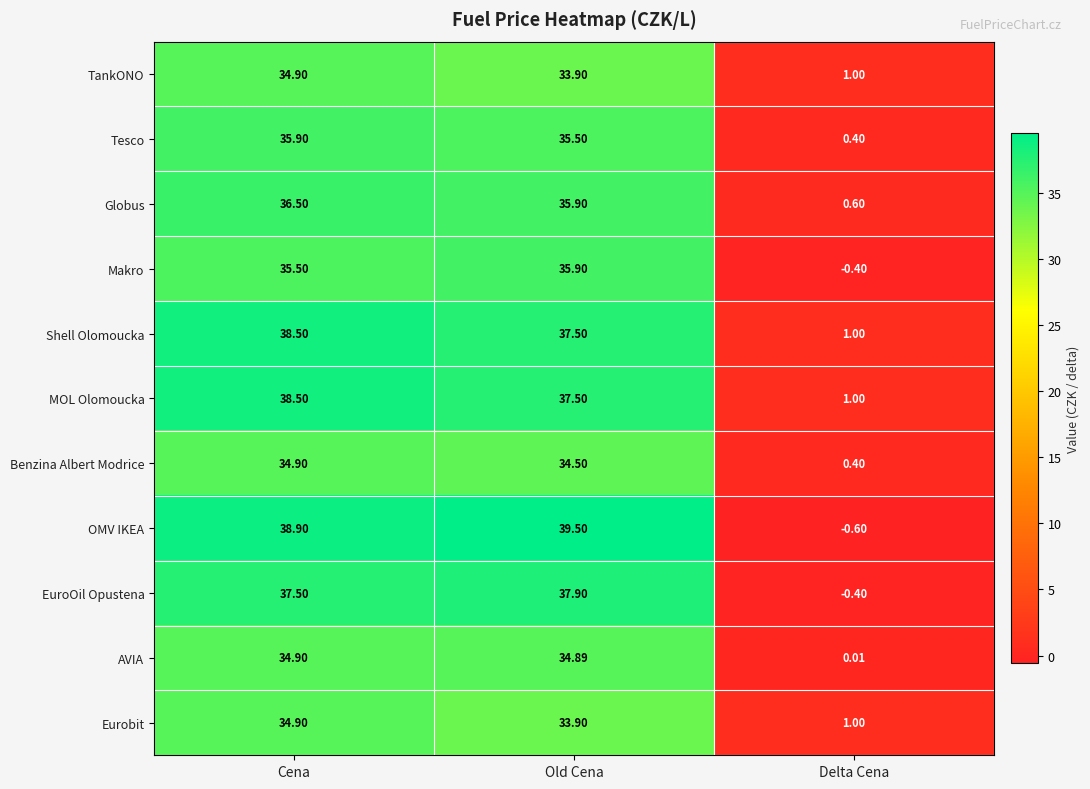

At which label is Tesco closest to 18?

Old Cena